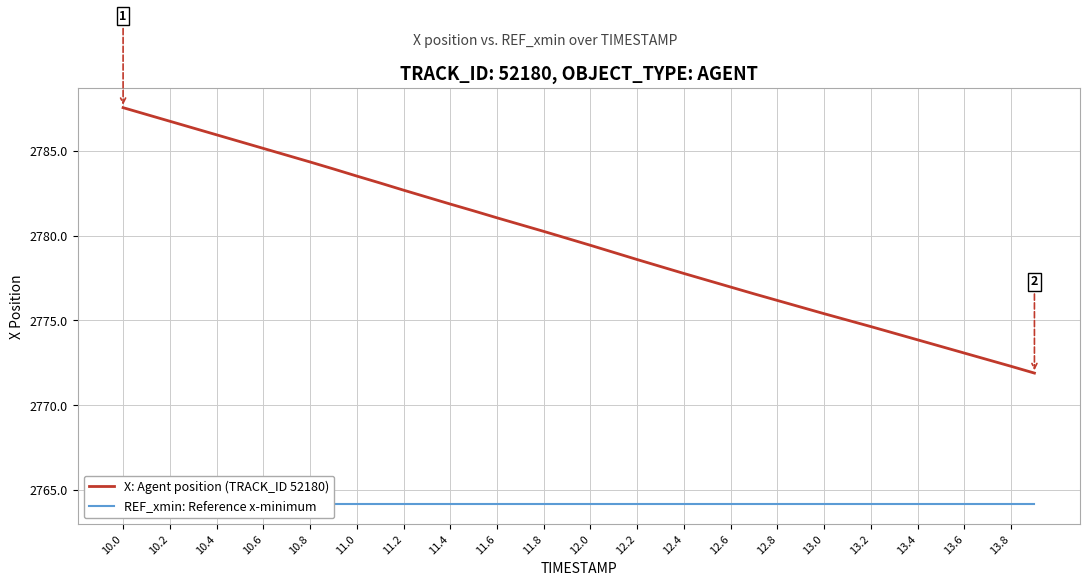

Is it true that X: Agent position (TRACK_ID 52180) equals 4403.7 at 13.2?

False